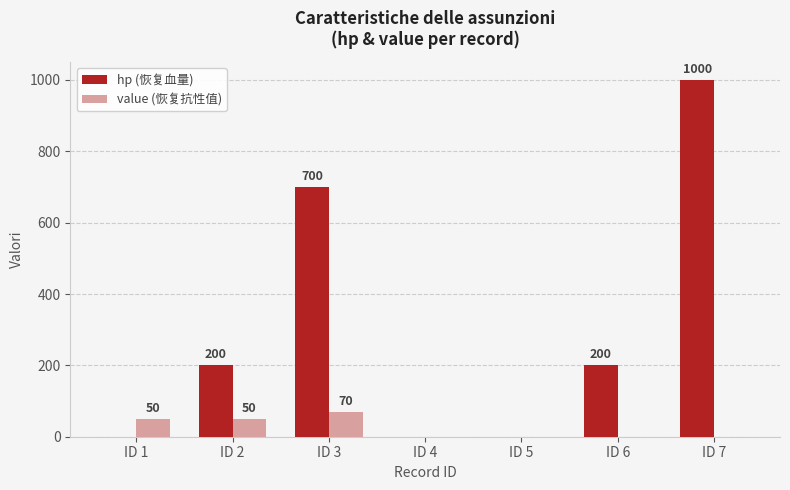

What is the sum of the value (恢复抗性值) values at ID 5 and ID 3?

70